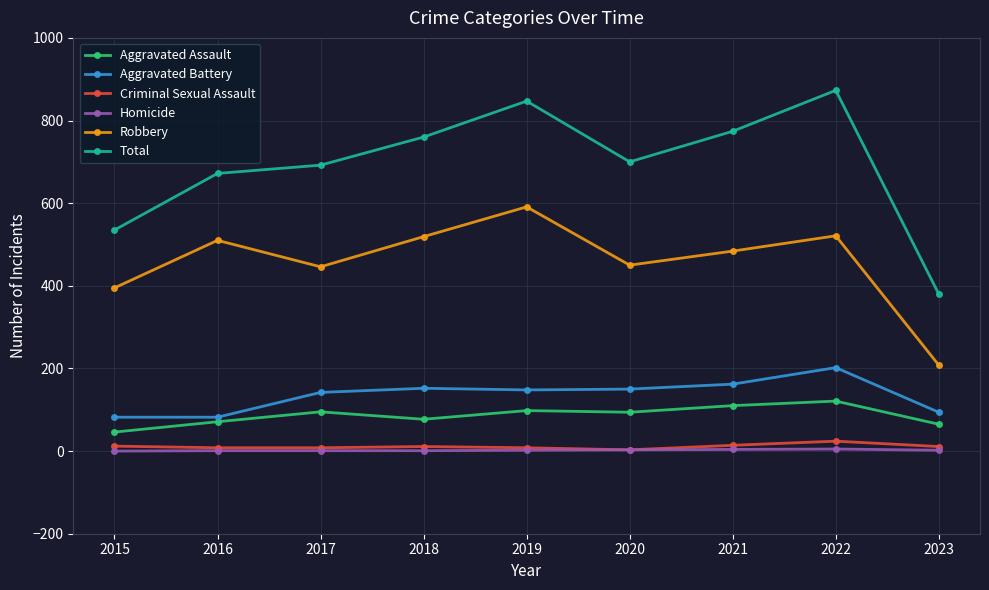

The Total series shows 569 at 2023. True or false?

False